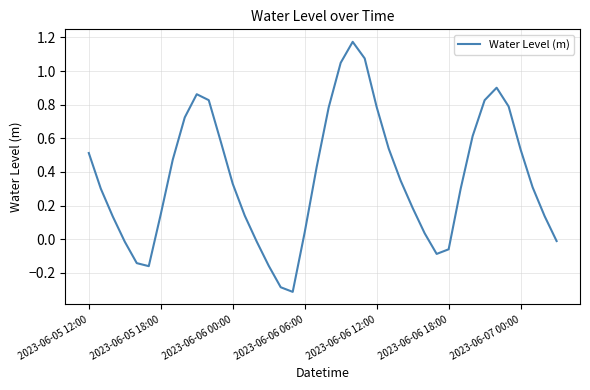

What is the minimum value shown in the chart?

-0.3